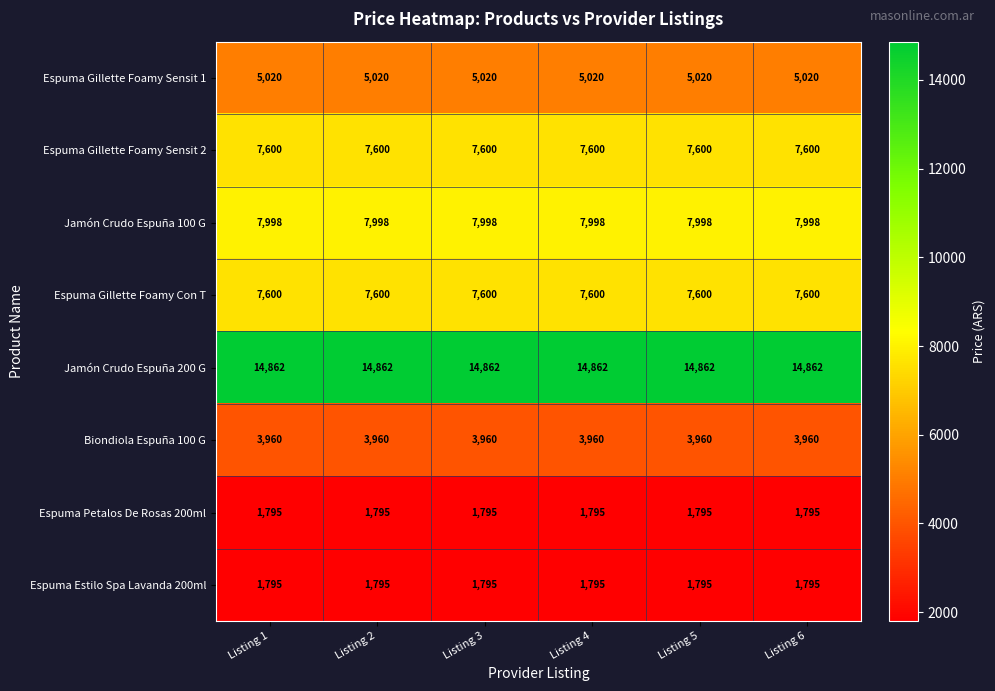

What is the sum of the Jamón Crudo Espuña 200 G values at Listing 3 and Listing 5?

29724